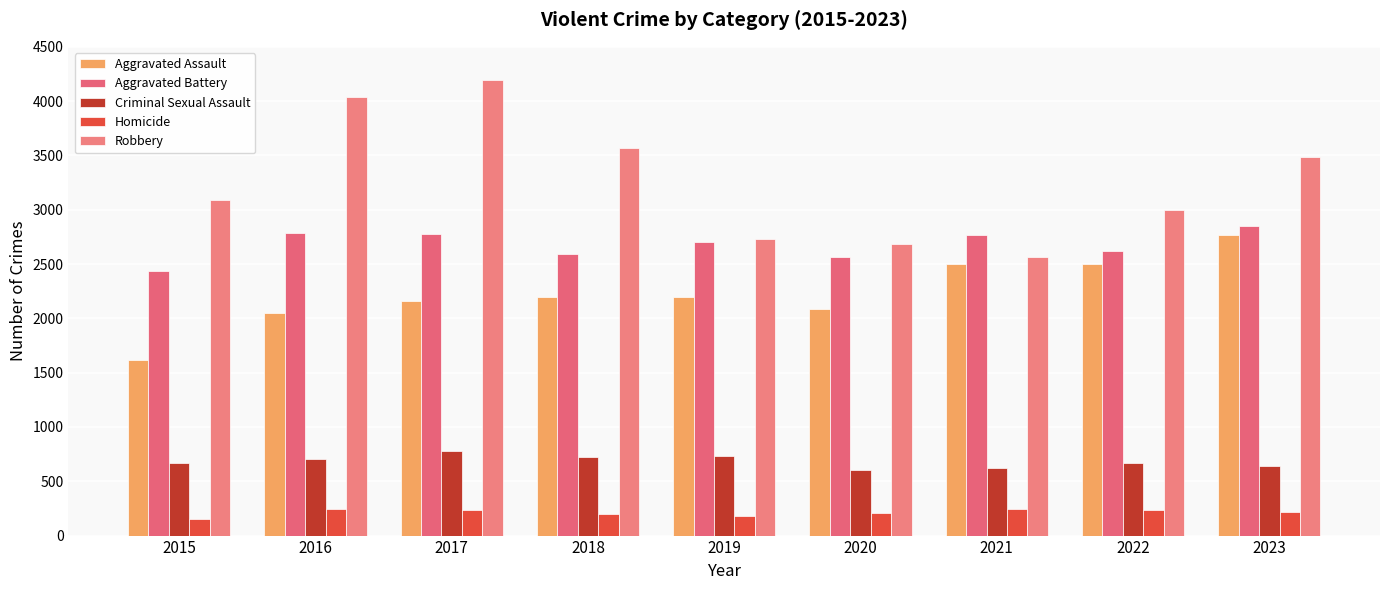

At which category is the sum across all series the highest?

2017